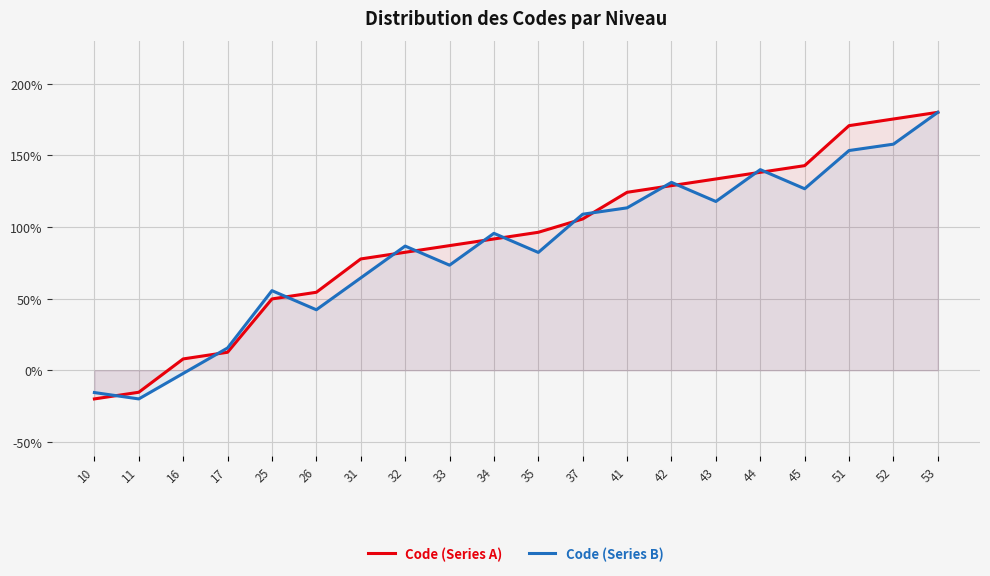

Between which two adjacent categories do Code (Series A) and Code (Series B) first intersect?

10 and 11